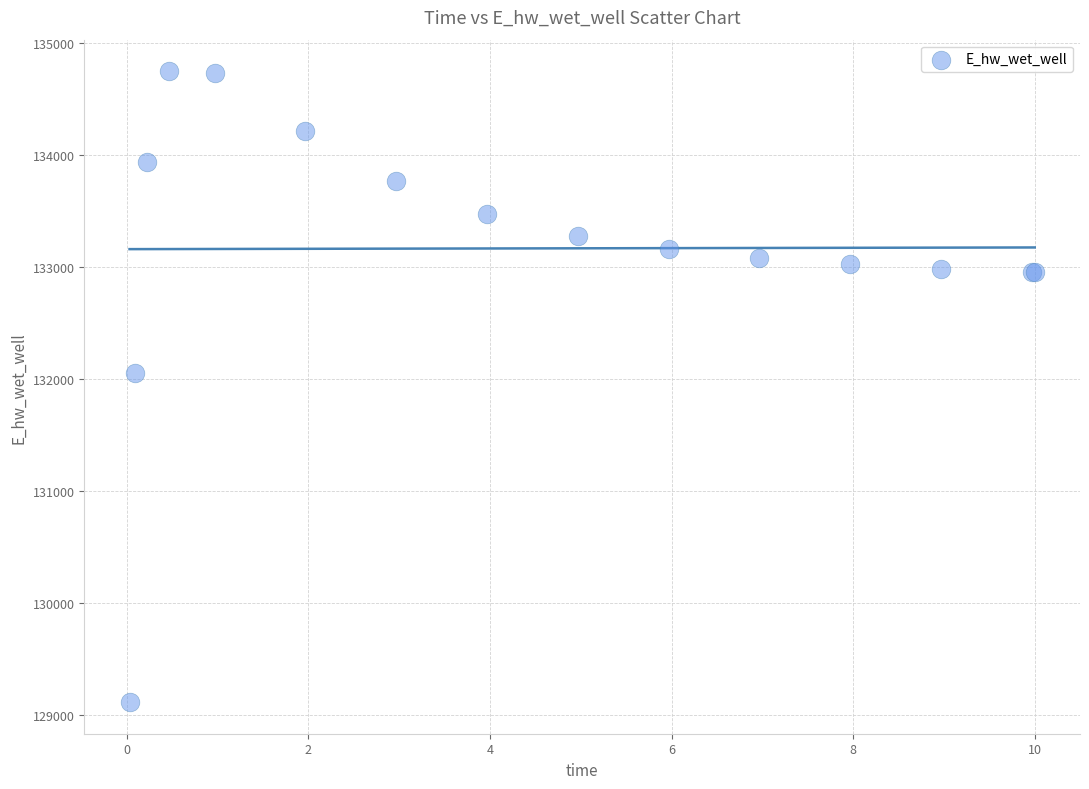

What Y value in the scatter plot is closest to 131928?

132051.3